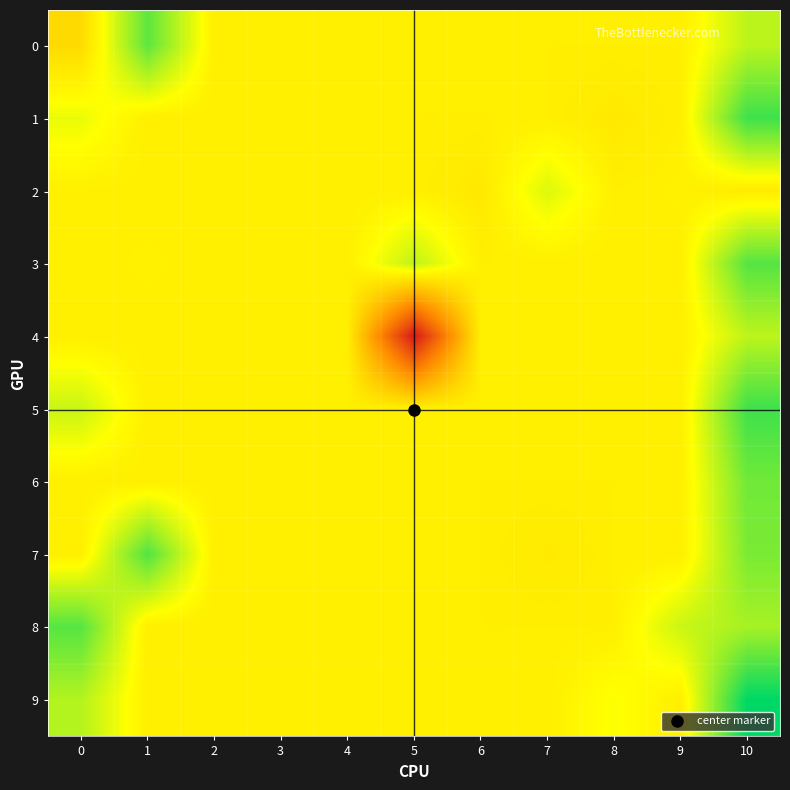

What is the spread (max minus min) of values at 9?

0.1